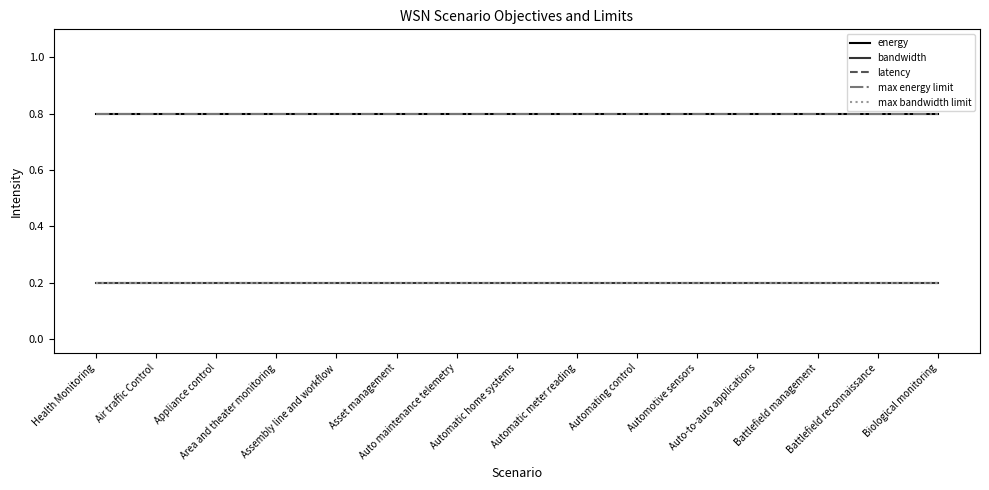

Where is max energy limit nearest to the value 0?

Health Monitoring